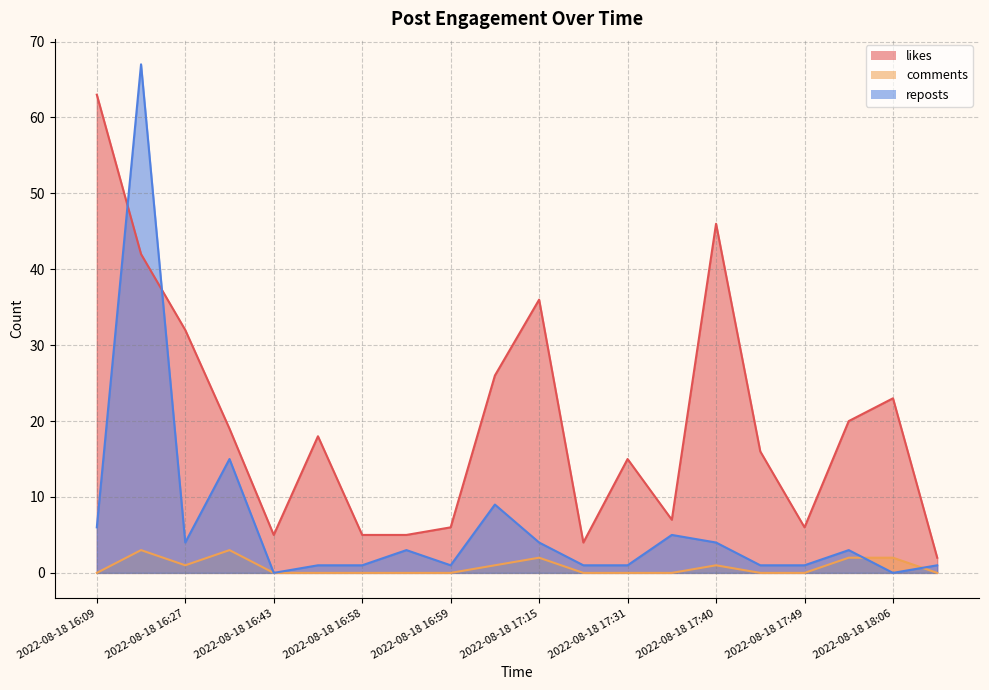

Which series has the largest total across all categories?

likes